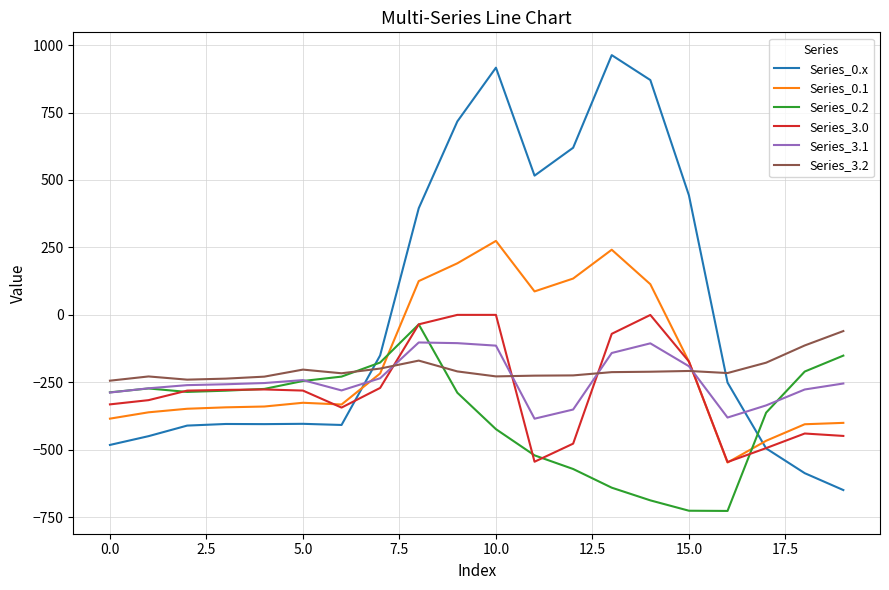

Which series ends up on top after the final intersection of Series_3.1 and Series_0.x?

Series_3.1